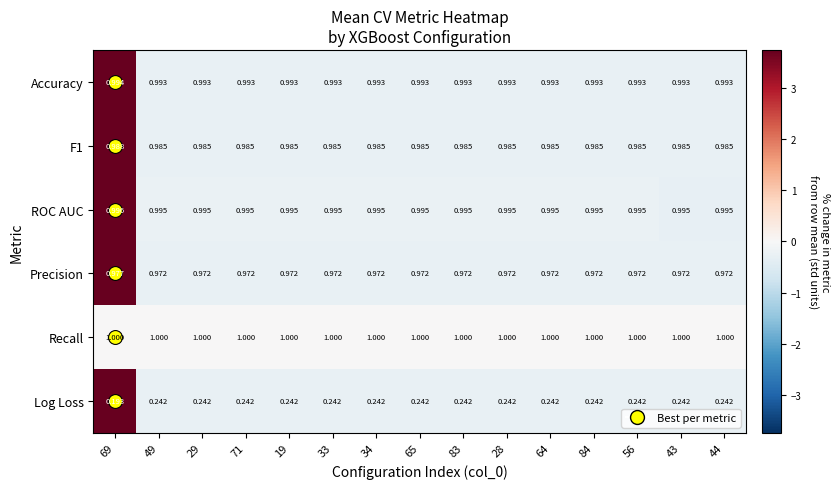

Which series has the largest total across all categories?

Recall